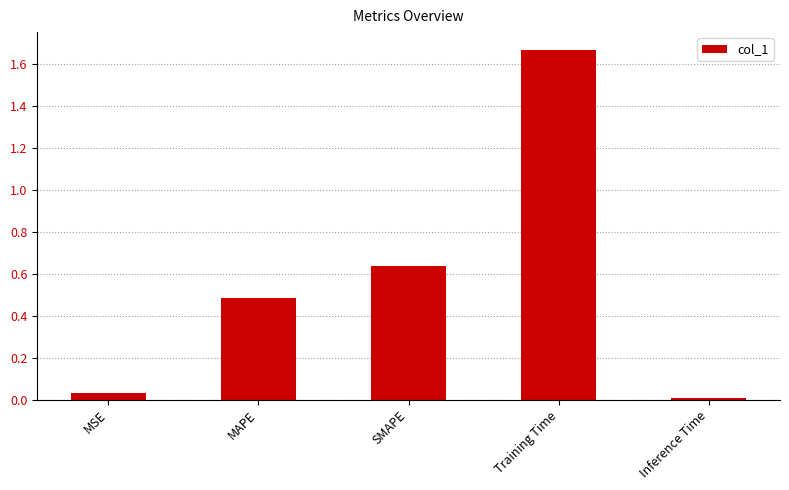

What is the sum of all values?

2.8